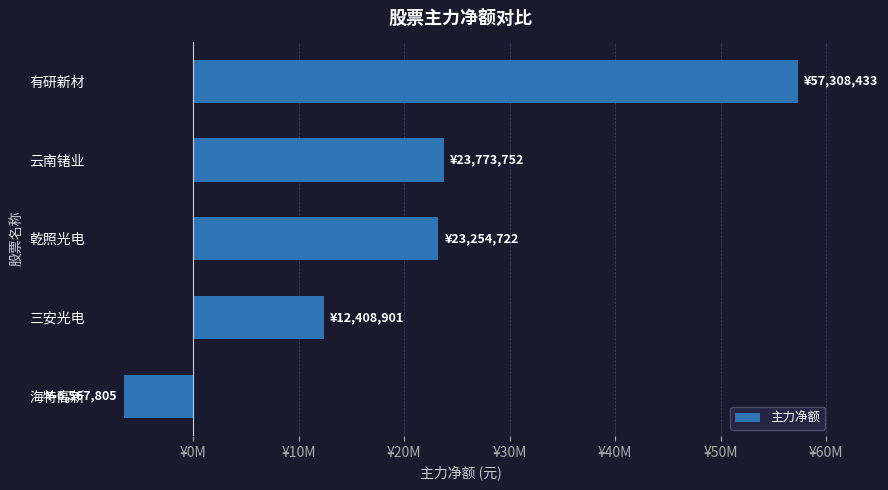

What is the greatest value displayed?

57308433